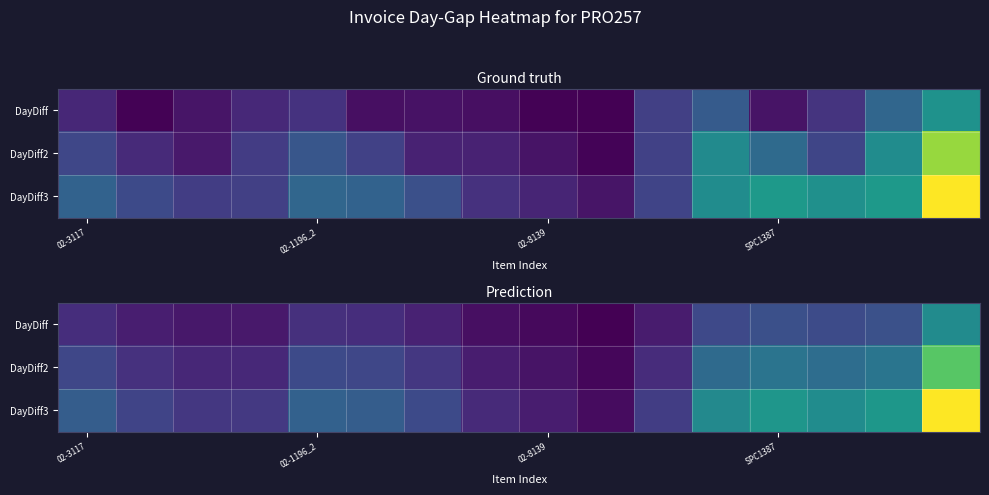

At which category is the sum across all series the highest?

15